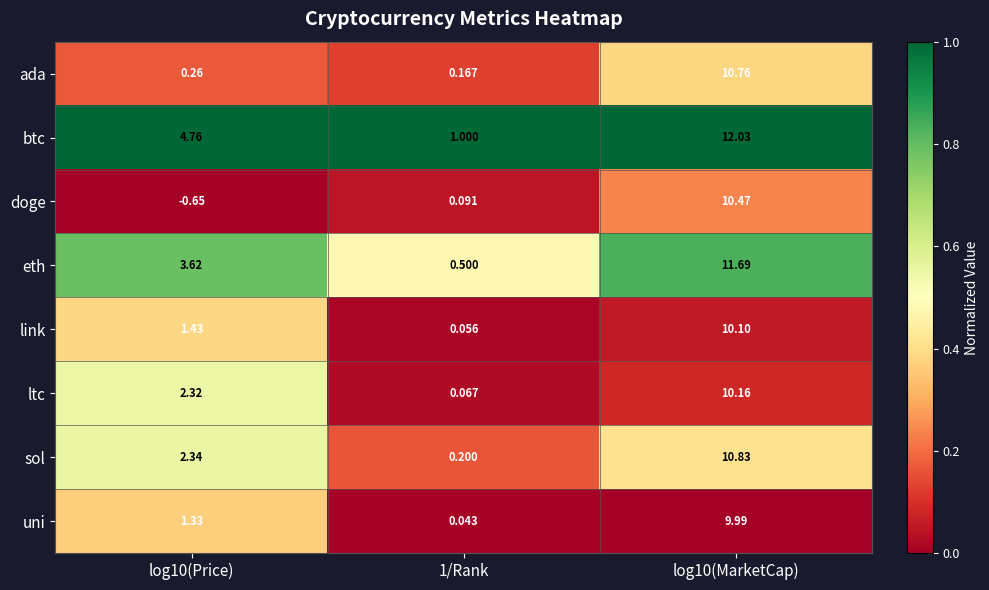

Is the value of link at 1/Rank greater than the value of ada at 1/Rank?

No